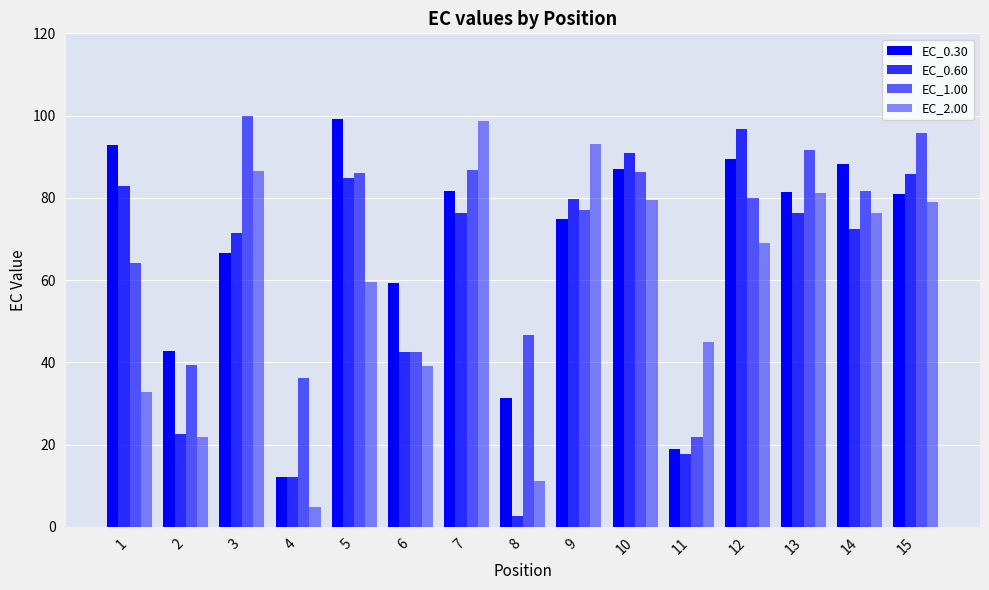

Count the number of categories in the chart.

15